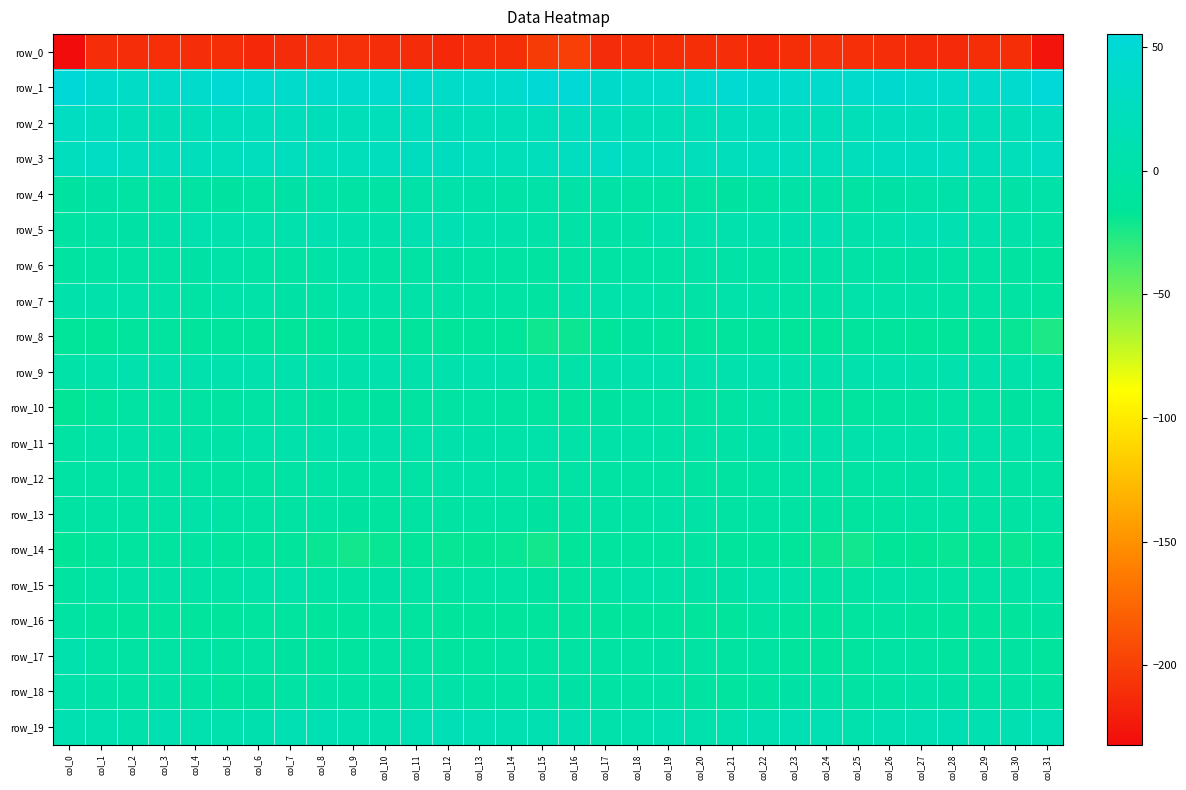

What is the total value across all series at col_6?

-172.3